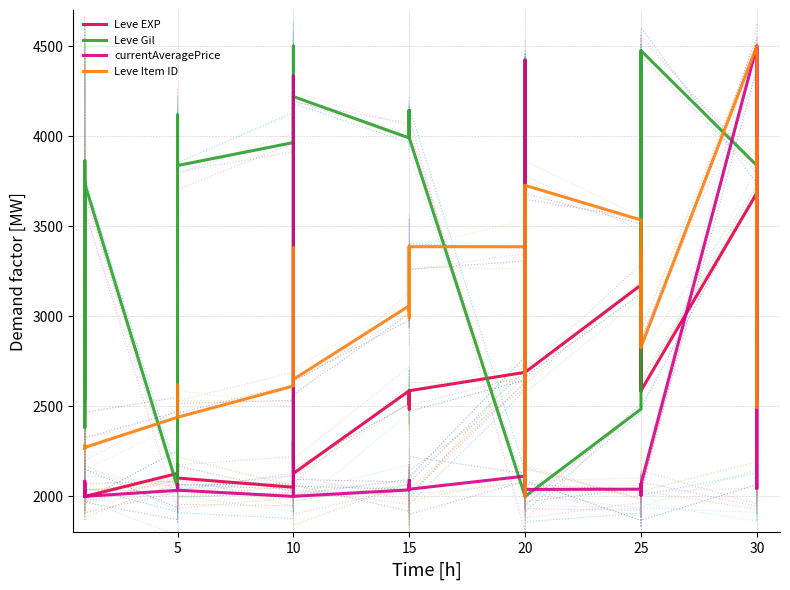

What is the greatest value displayed?

4500.0